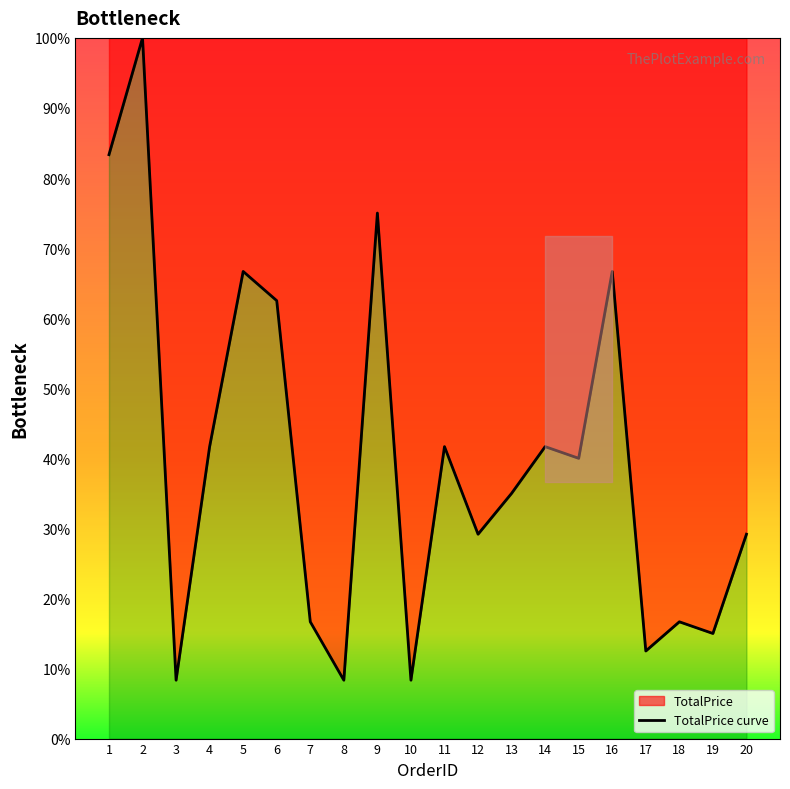

Is it true that the value at 14 is 74.2?

False